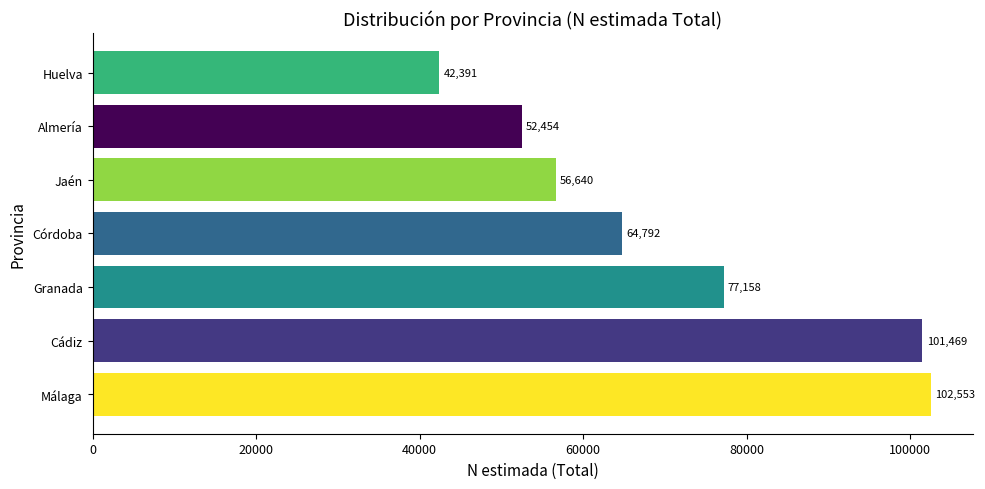

At which label is the value closest to 72472?

Granada